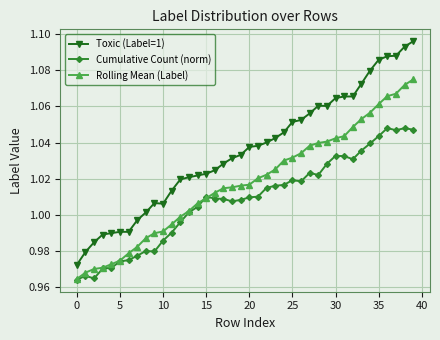

Which series has the largest total across all categories?

Toxic (Label=1)